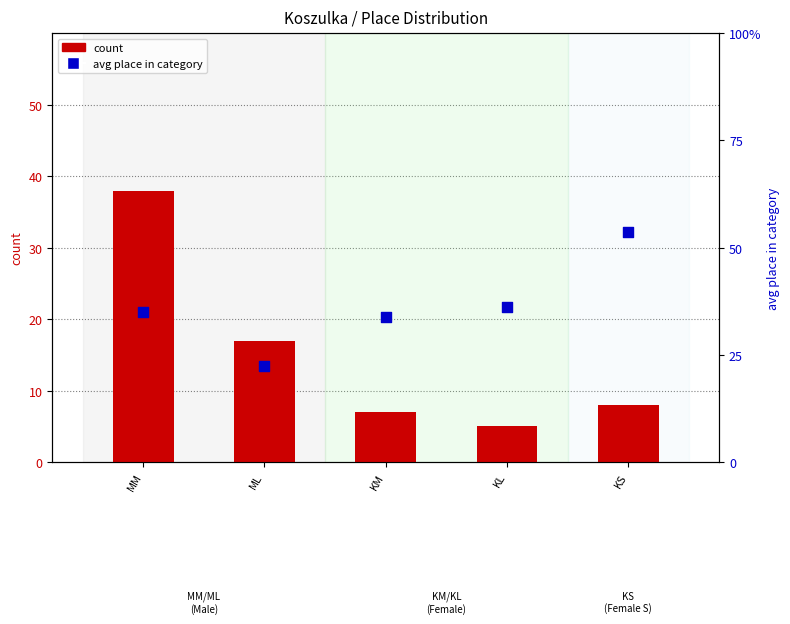

Is the value of avg place in category at MM greater than the value of count at KL?

Yes